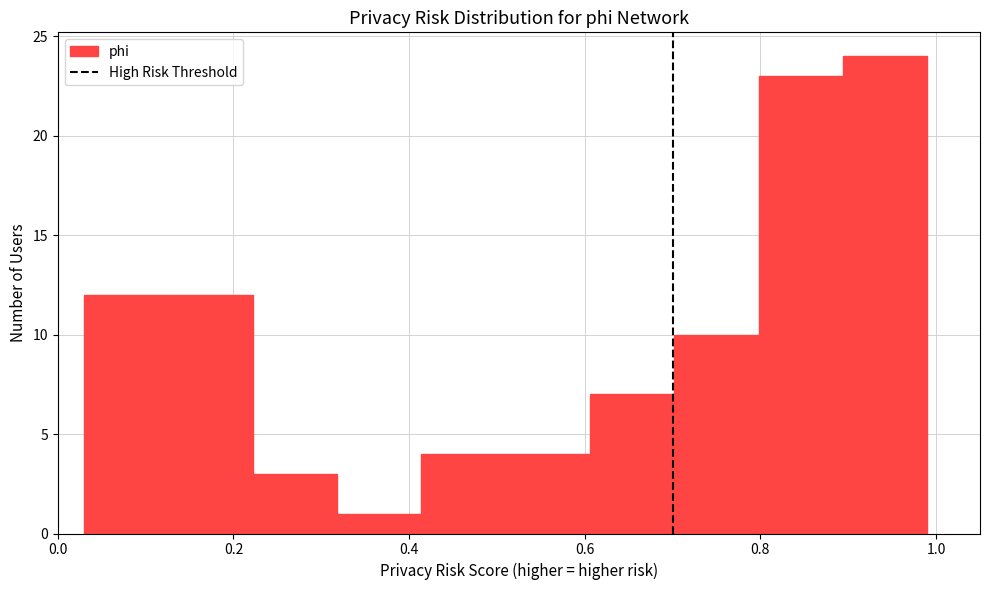

Which range on the x-axis has the tallest bar?

0.894 to 0.990